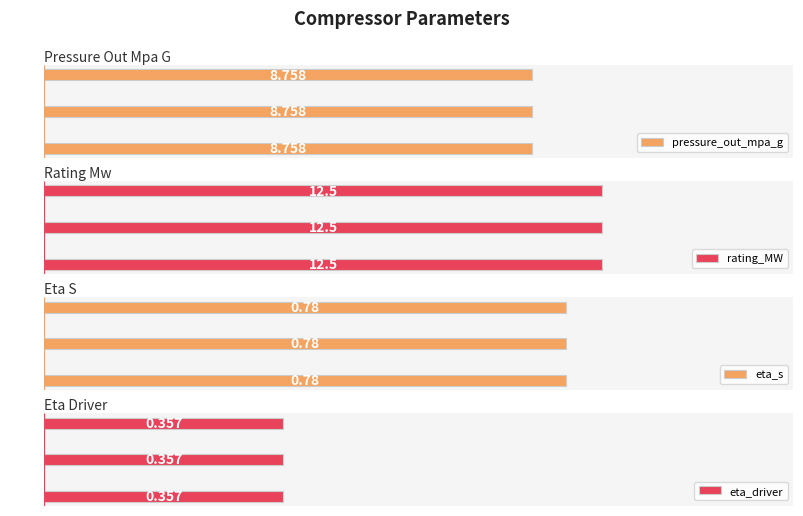

Which series has the largest total across all categories?

rating_MW